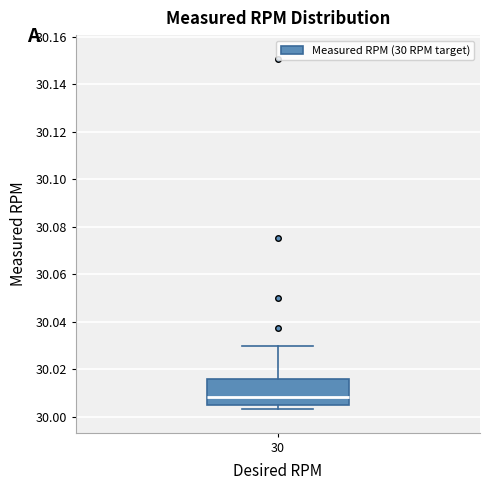

Transcribe this box plot: give where the median line is, the range the box spans, and where the two whiskers end, as read against the y-axis. The values are not printed on the chart, so give them approximately, as read against the axis.

median 30.008, box 30.006 to 30.016, whiskers 30.004 to 30.030